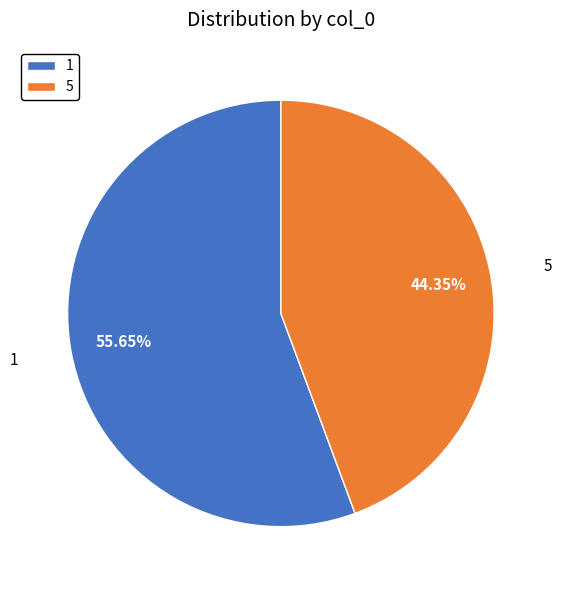

Is it true that 5 is 54% of the pie?

False